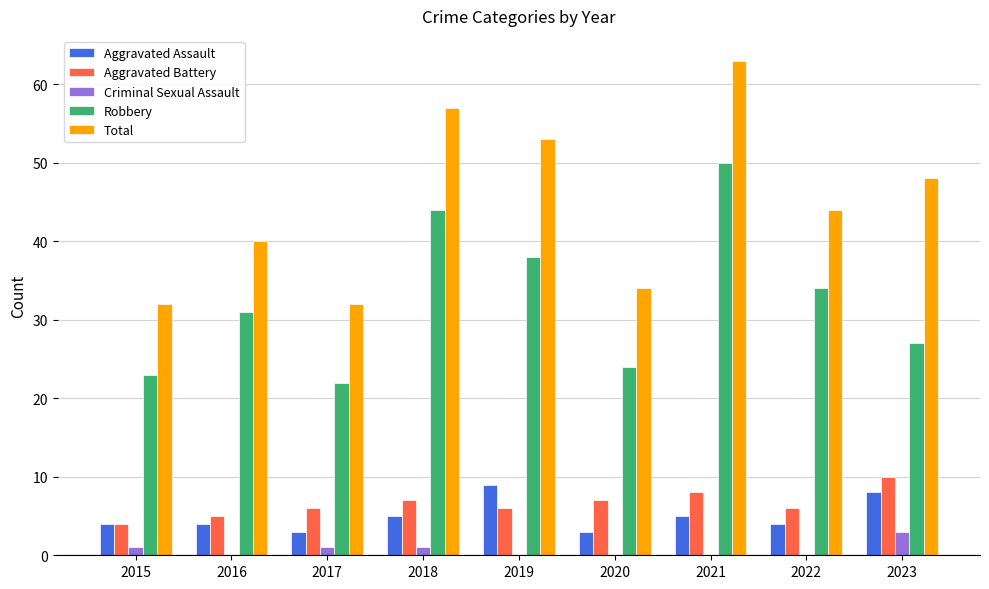

What is the average value of the Total series?

45